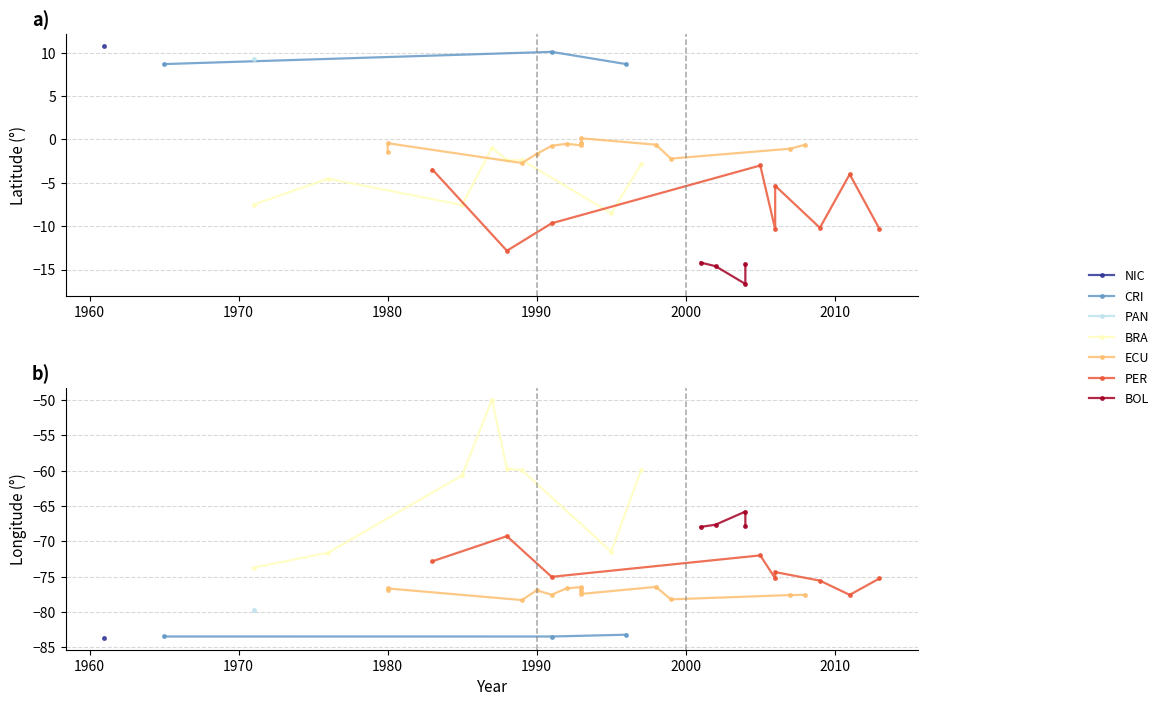

What is the difference between the lat values at 24 and 34?

6.1